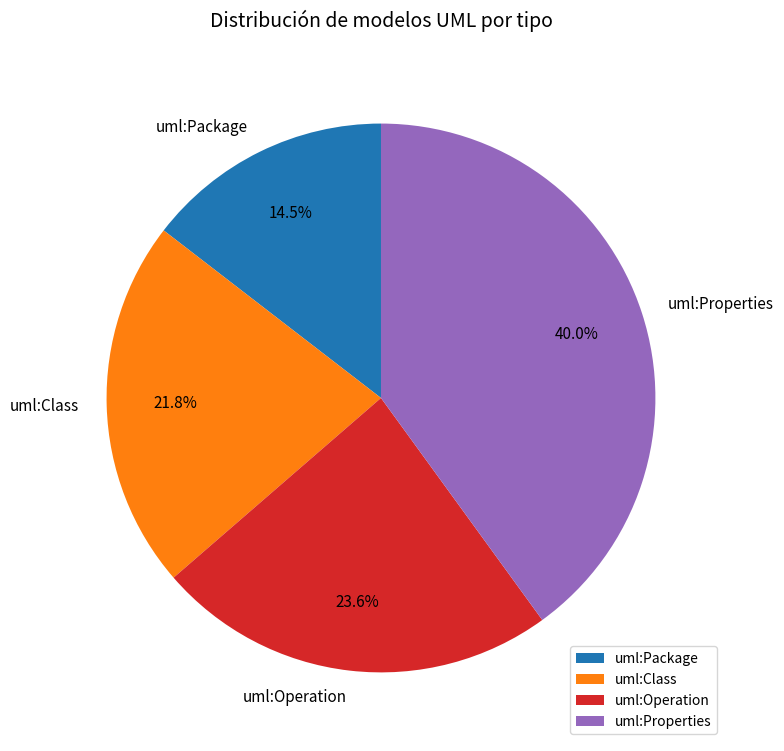

How many segments does this pie chart have?

4